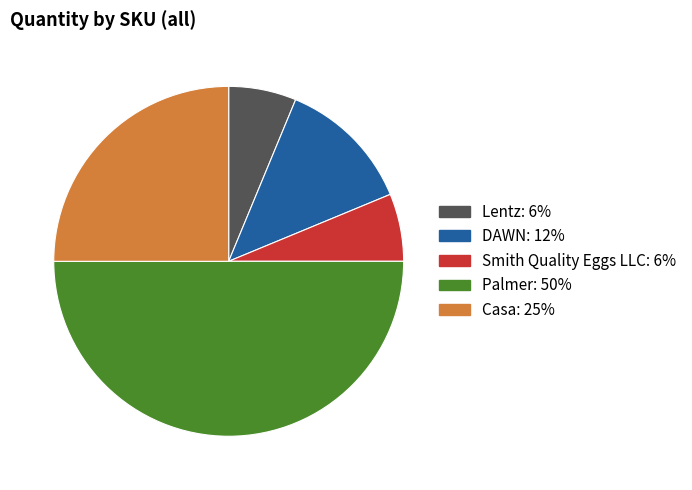

Between Palmer: 50% and Lentz: 6%, which is larger?

Palmer: 50%